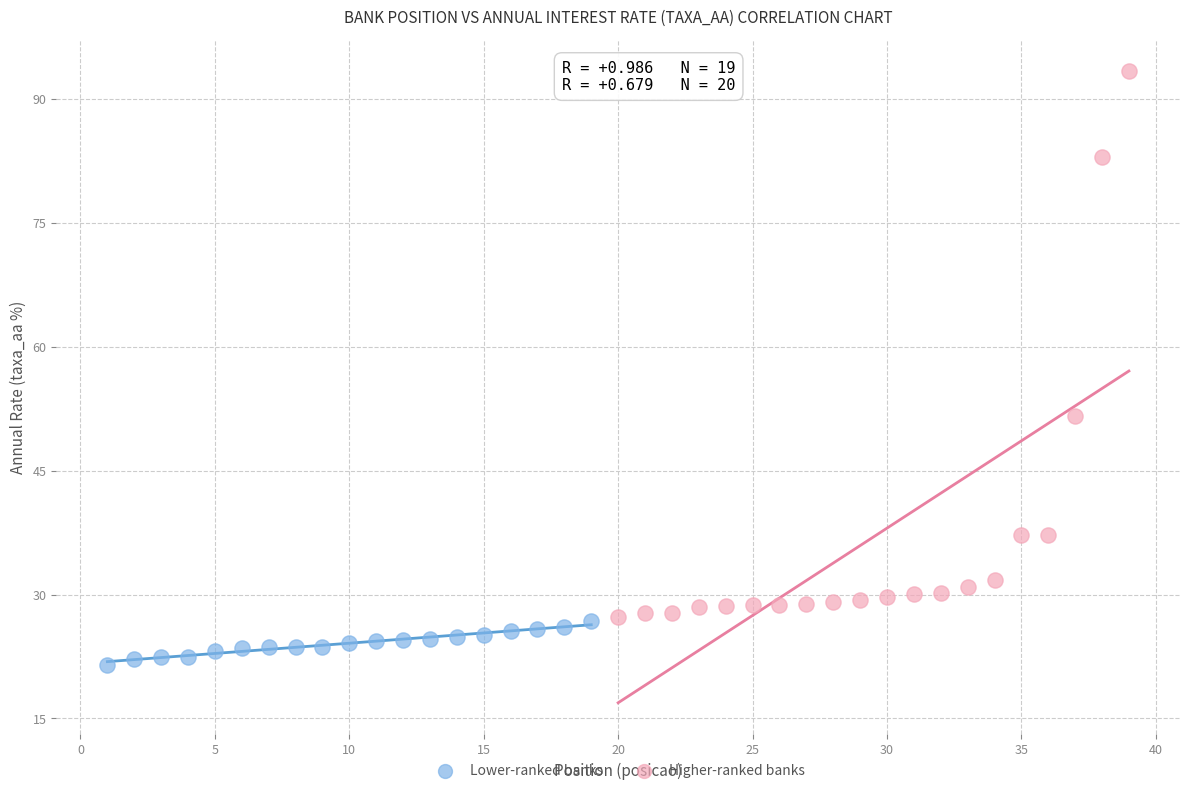

Which series has the widest spread of Y values?

Higher-ranked banks